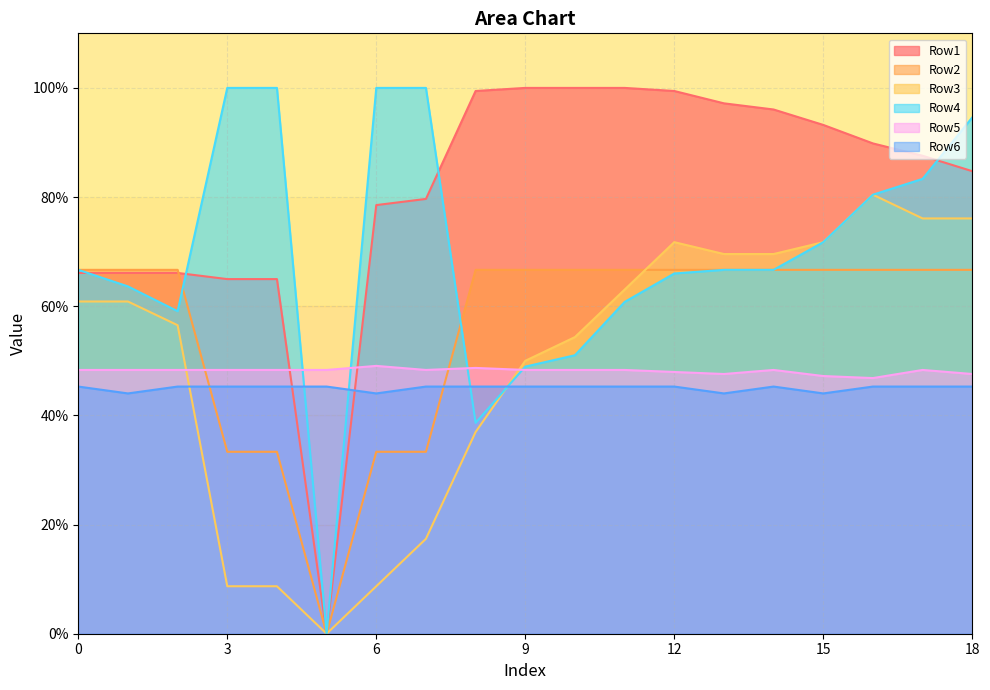

At 2, list the series in order from largest to smallest.

Row2, Row1, Row4, Row3, Row5, Row6